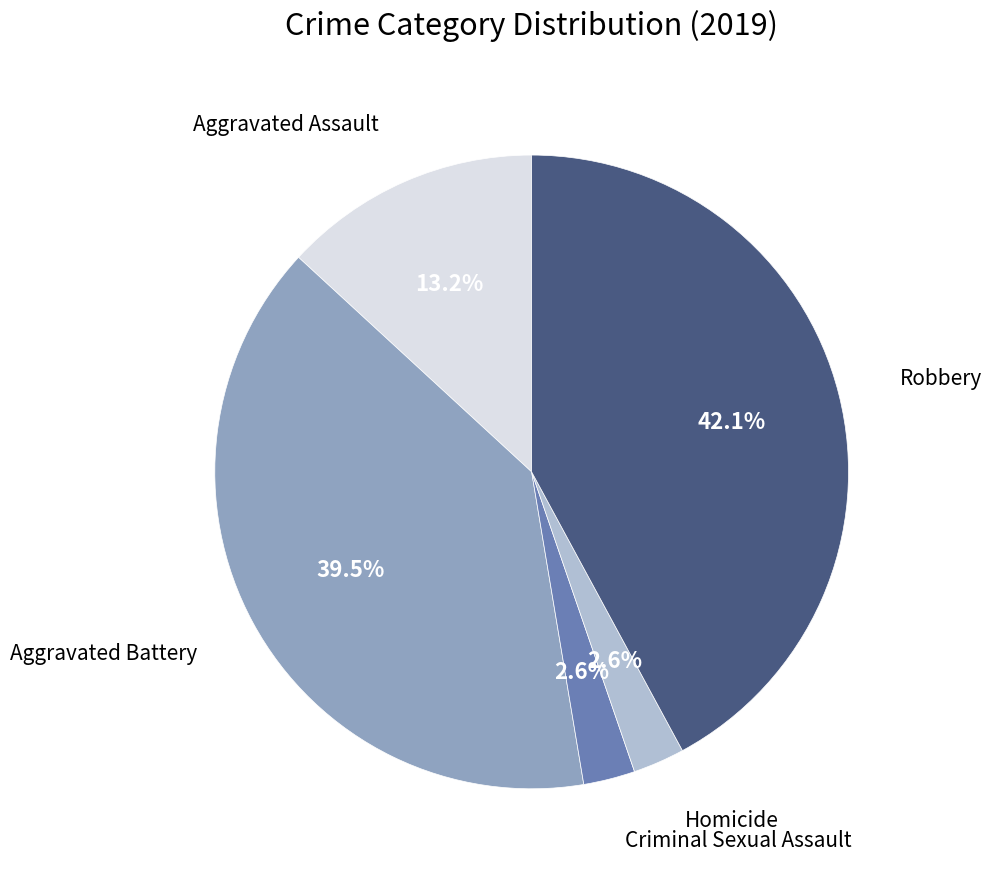

Does any single category account for the majority?

No